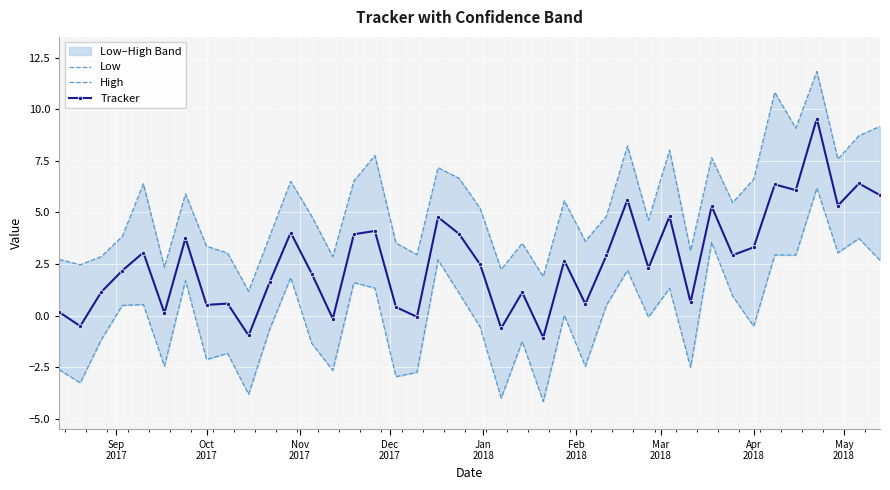

What is the highest value of the Low series?

6.2